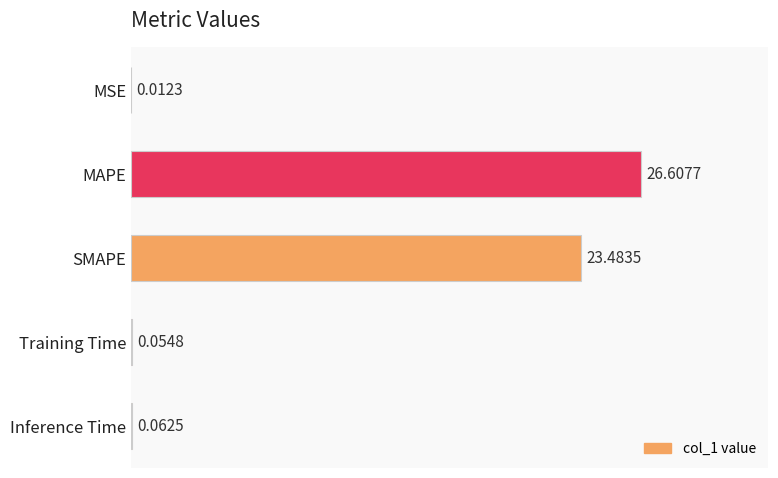

Which label corresponds to the largest value in the chart?

MAPE